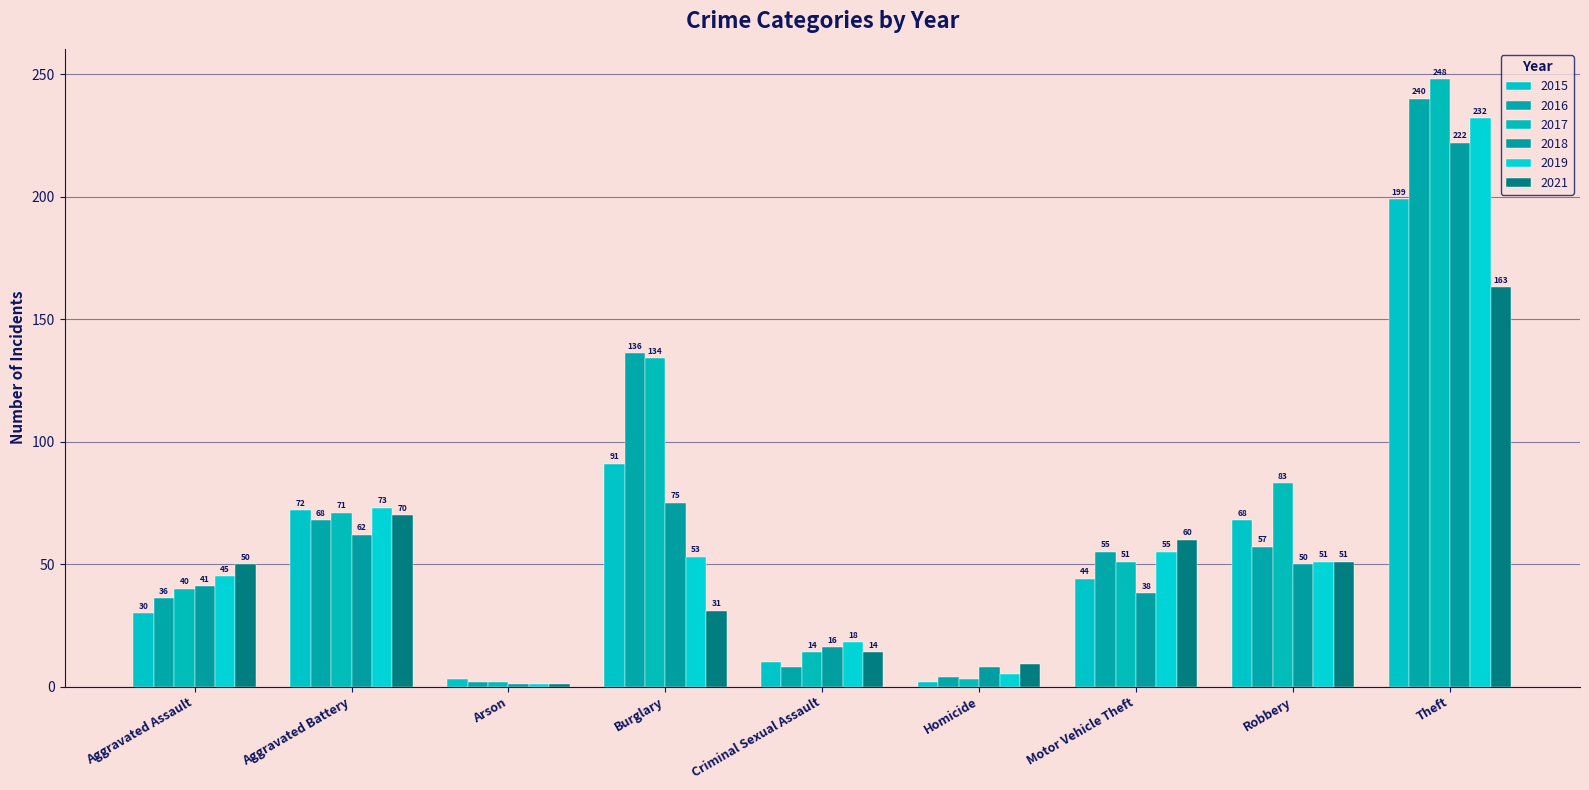

What is the difference between the 2018 values at Aggravated Battery and Criminal Sexual Assault?

46